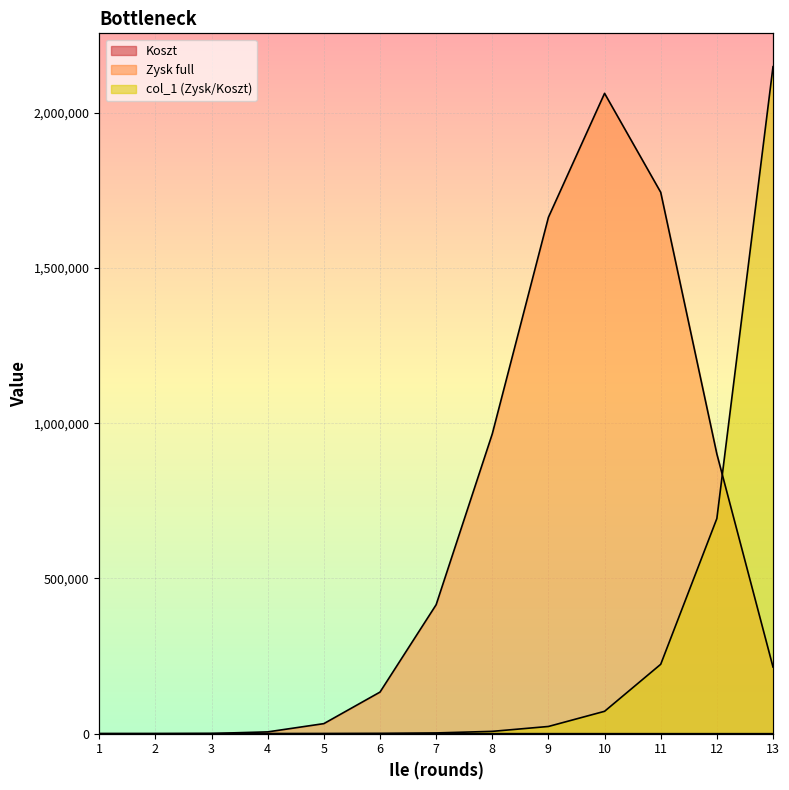

How many lines are shown in the chart?

3